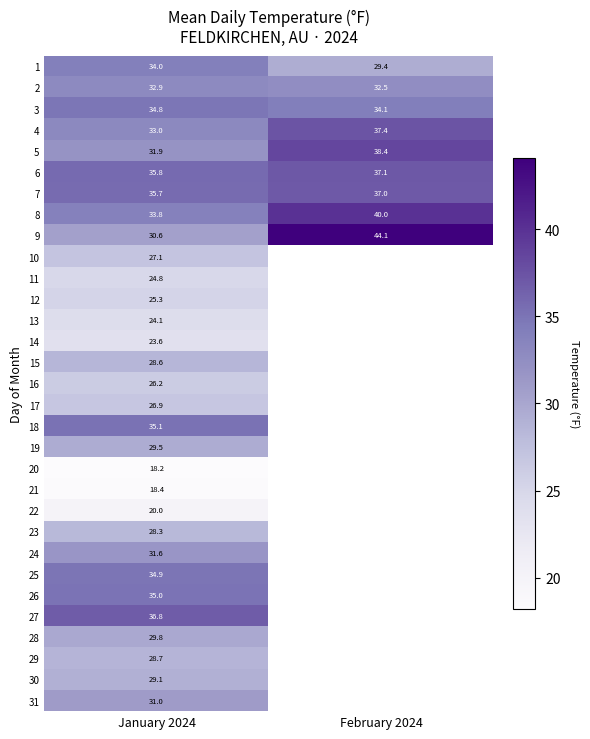

At which category does the chart reach its minimum across all series?

January 2024